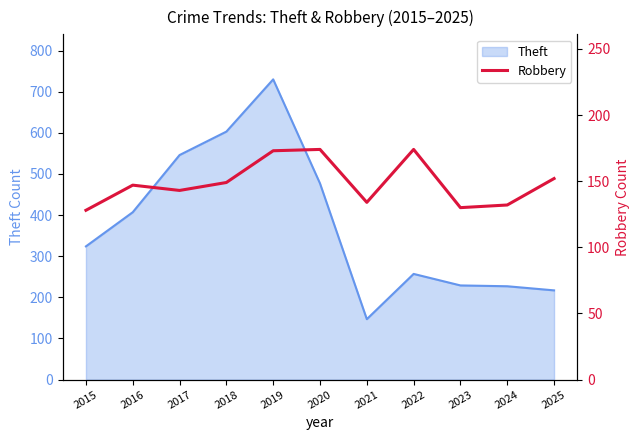

Is it true that the value at 2018 is 36?

False